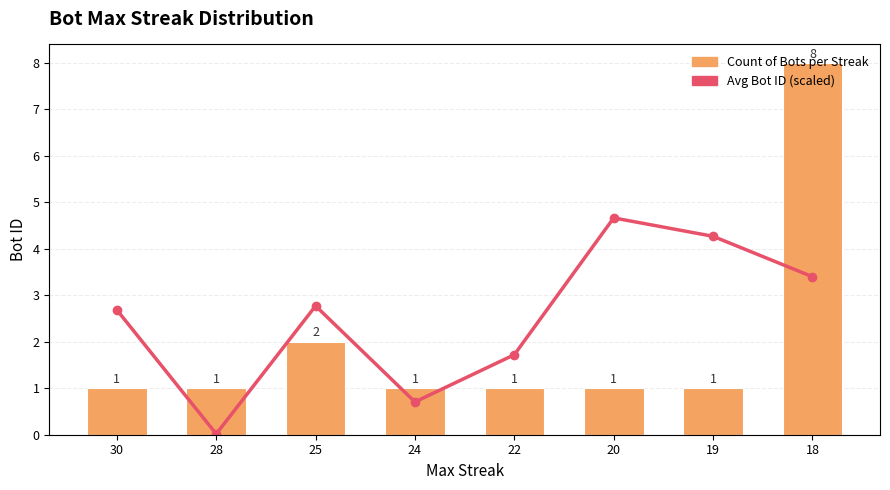

At how many categories does at least one series exceed 6?

3